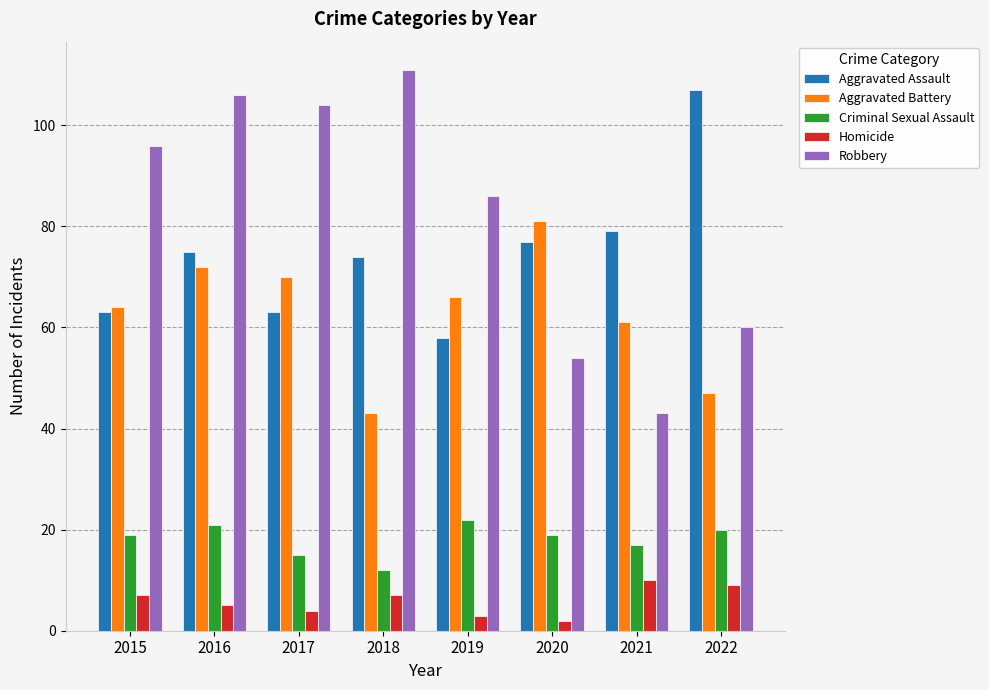

What are all the series names shown in the legend?

Aggravated Assault, Aggravated Battery, Criminal Sexual Assault, Homicide, Robbery